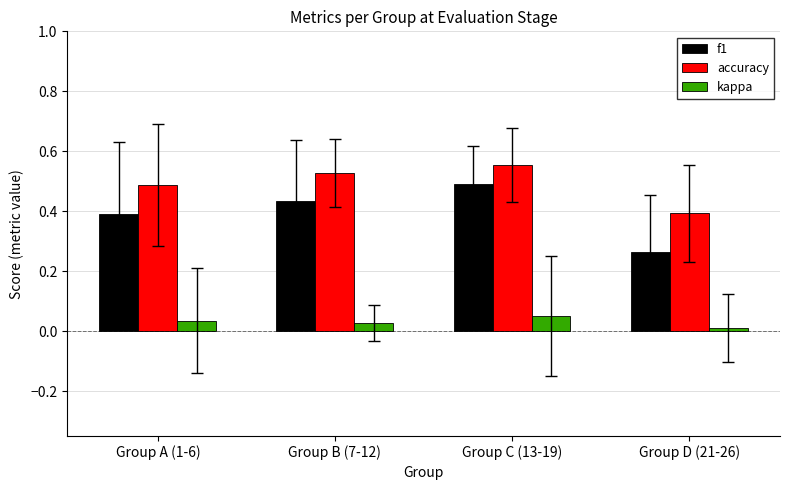

What is the difference between the maximum and second lowest values in the accuracy series?

0.1